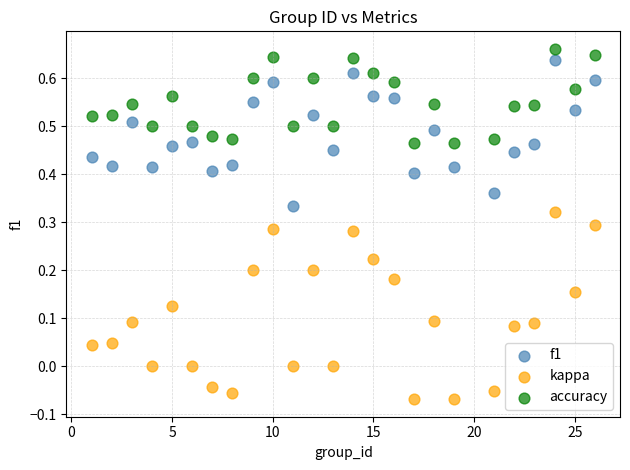

Across all data points, what is the range of X values (max minus min)?

25.0